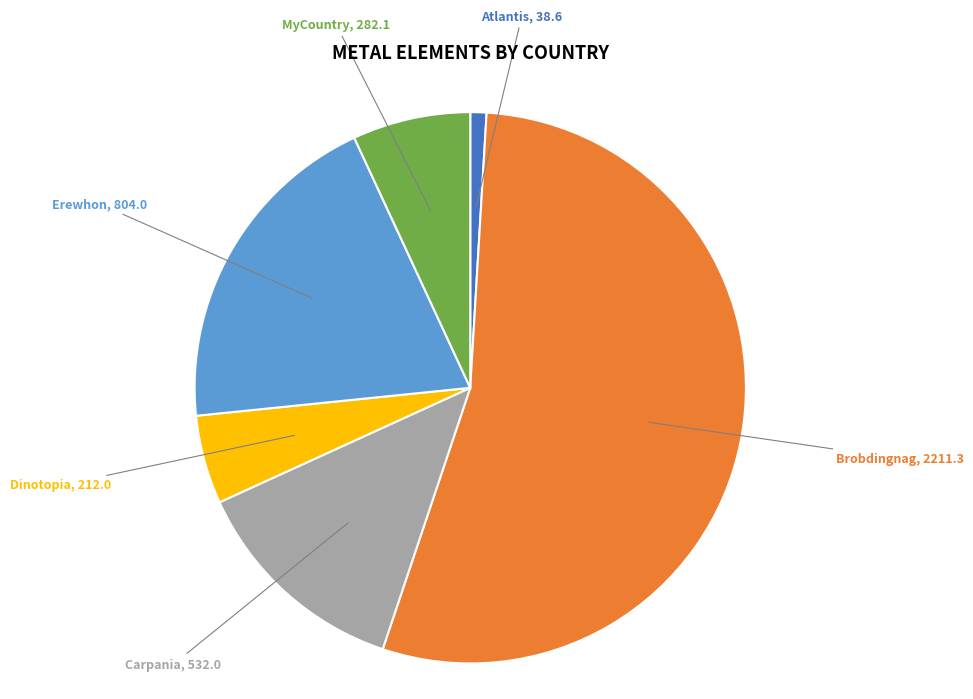

Count the number of slices in the pie.

6